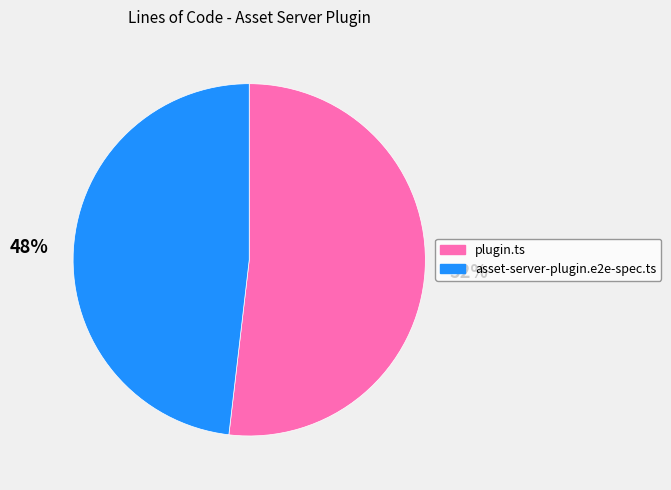

Is the sum of asset-server-plugin.e2e-spec.ts and plugin.ts greater than half?

Yes